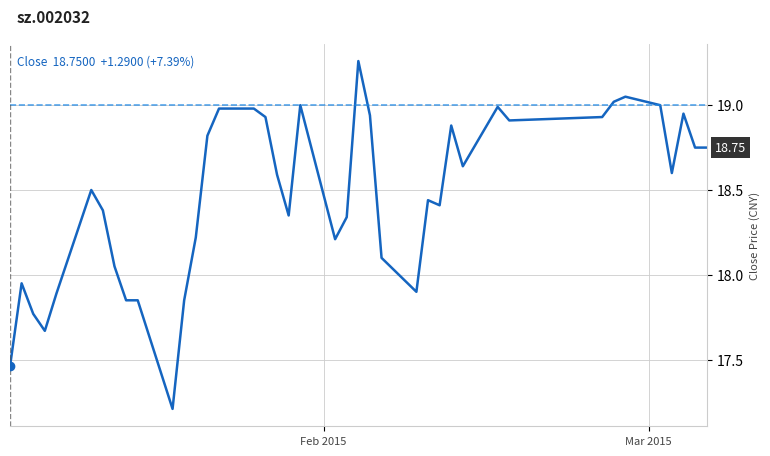

What is the smallest value displayed?

17.2